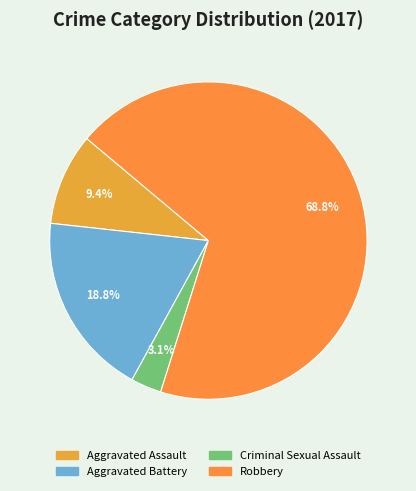

Rank the categories by value from highest to lowest.

Robbery, Aggravated Battery, Aggravated Assault, Criminal Sexual Assault